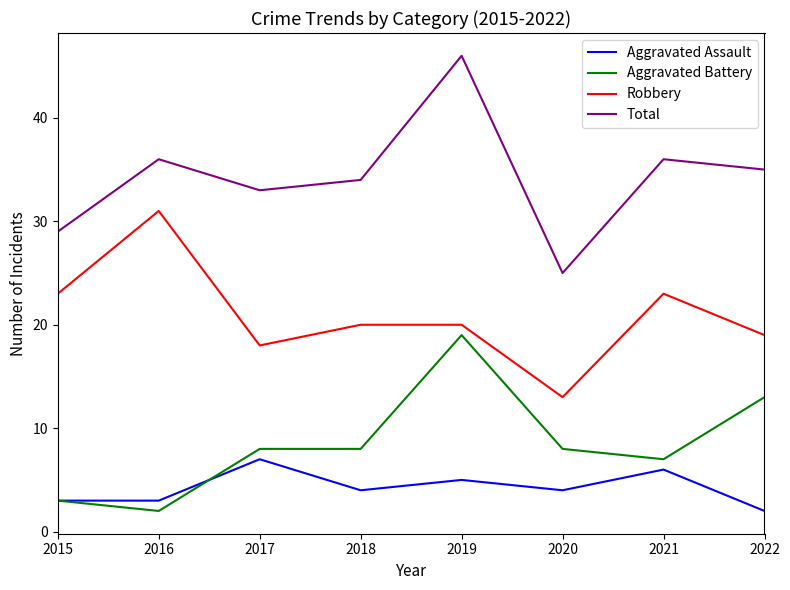

True or false: Robbery and Total intersect in this chart.

False